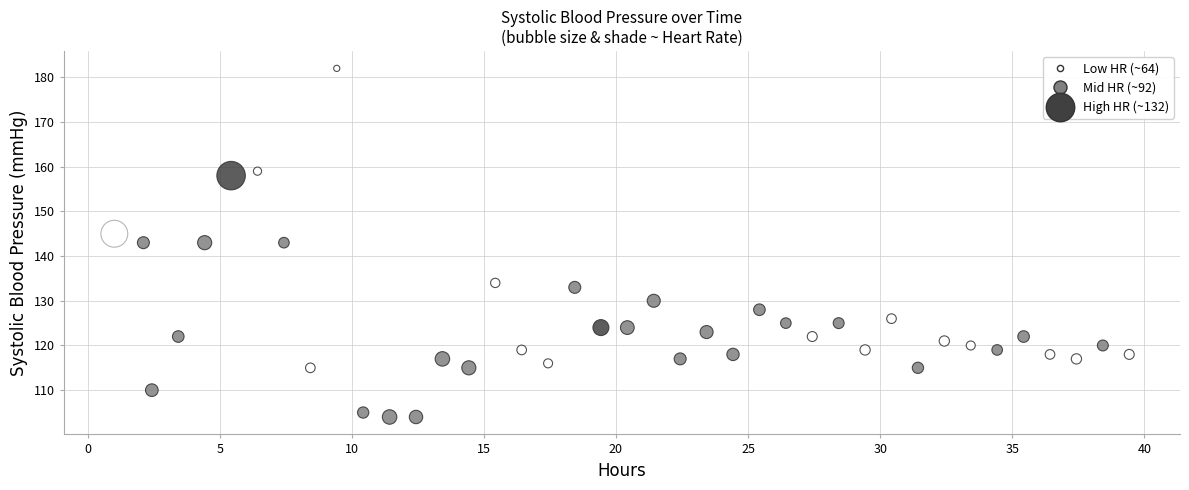

What is the range of Y values (max minus min)?

78